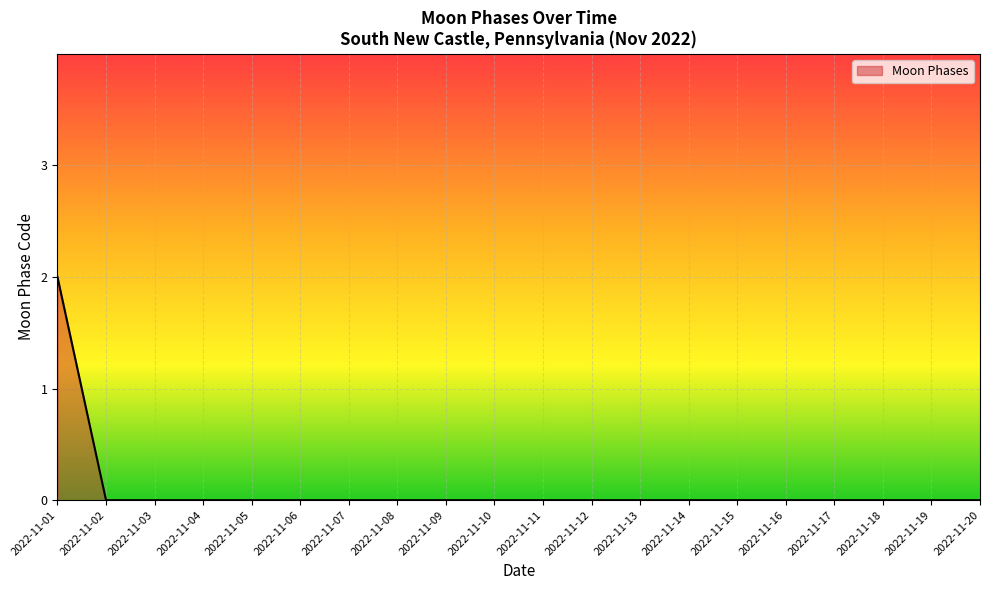

True or false: the data shows -1 at 2022-11-04.

False